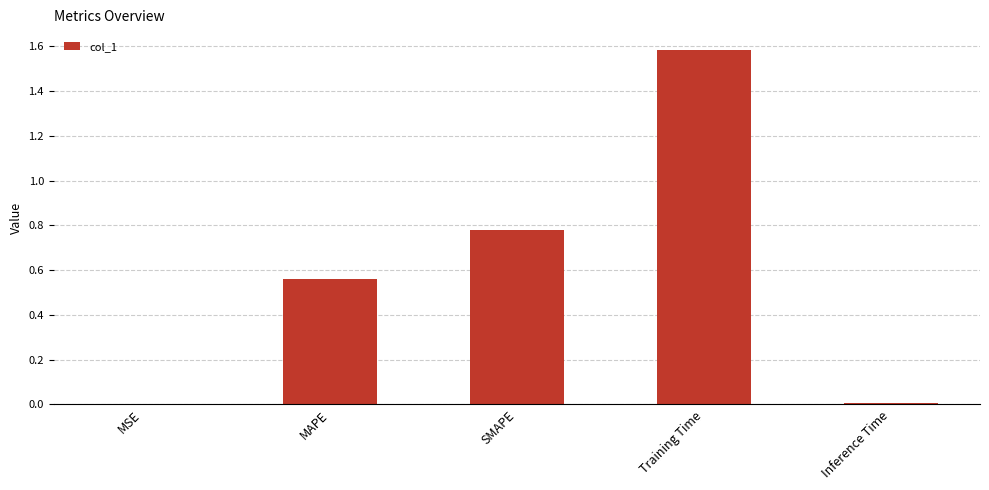

What is the sum of all values?

2.9